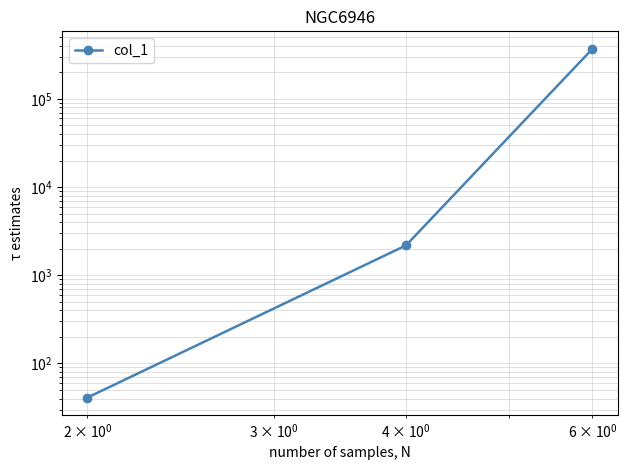

Does the chart display data point markers on the line(s)?

Yes